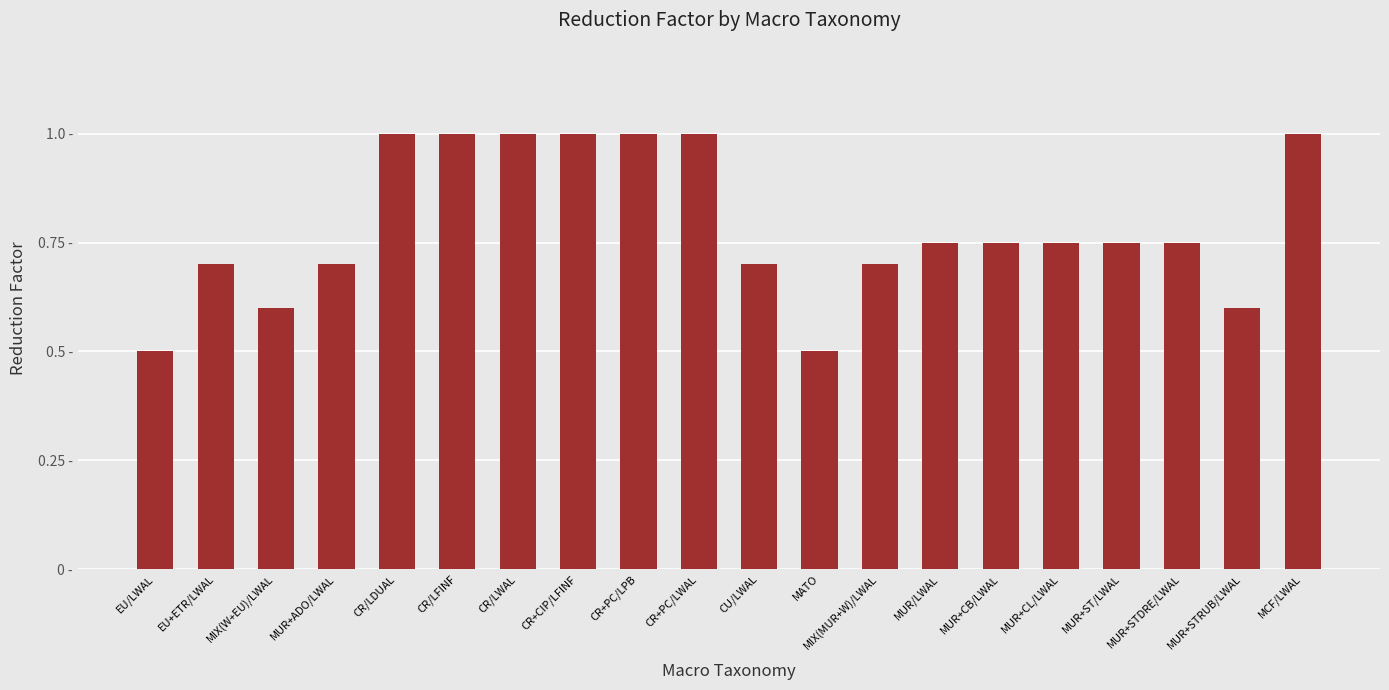

Is it true that the value at MUR+STRUB/LWAL is 0.8?

False